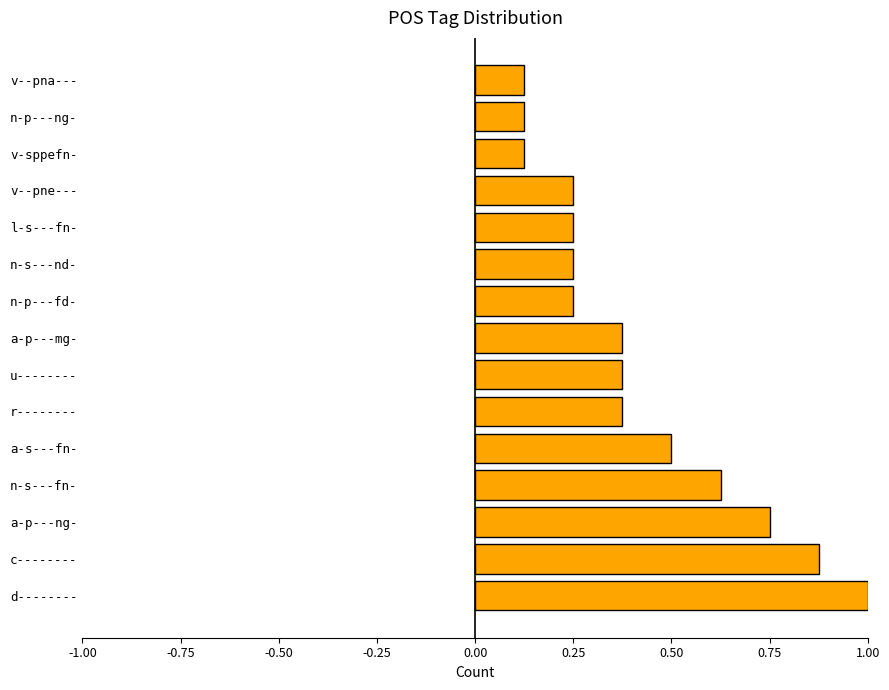

What is the sum of the values at d-------- and r--------?

1.4